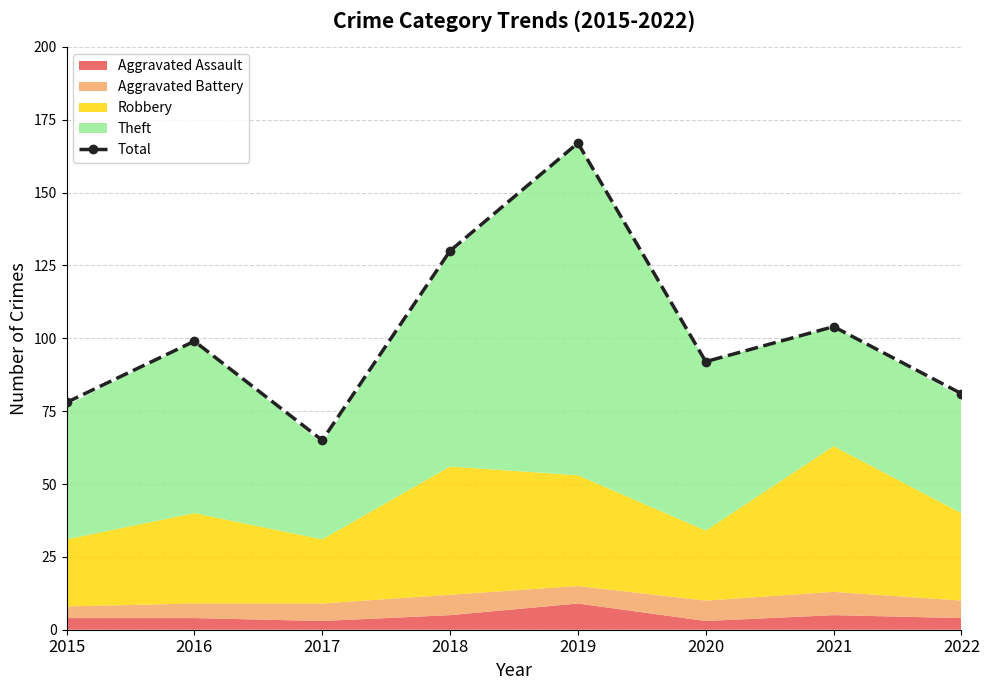

What is the value of the 8th point from the left?

81